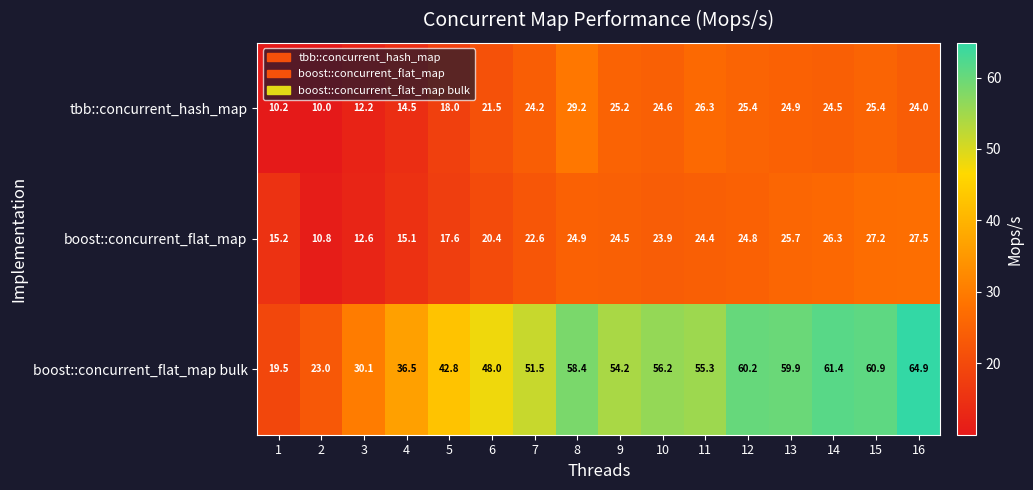

Is it true that boost::concurrent_flat_map equals 7.9 at 10?

False